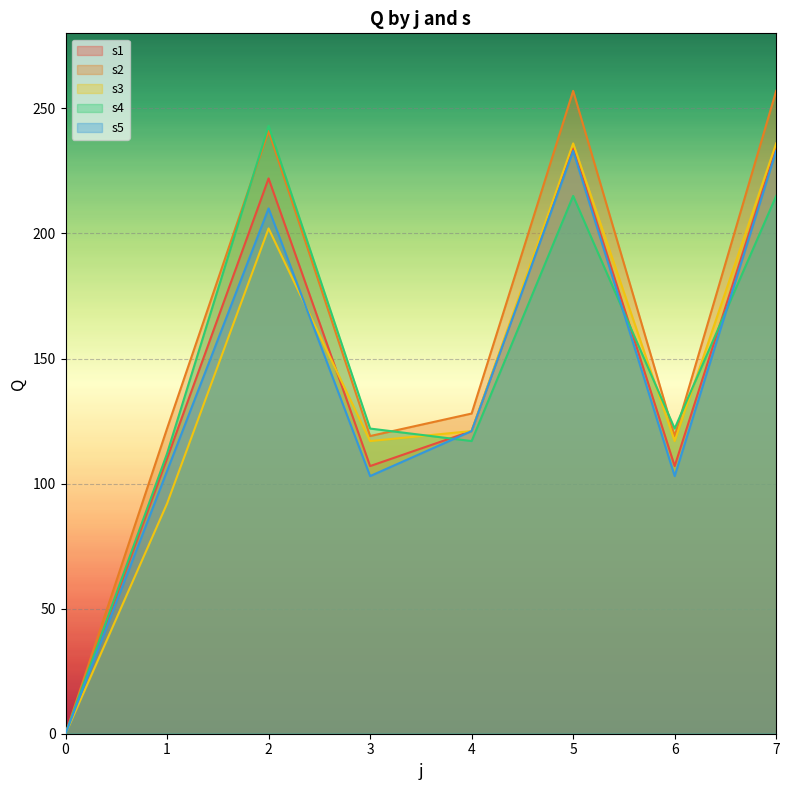

True or false: s3 has more than 2 interior local peaks.

False